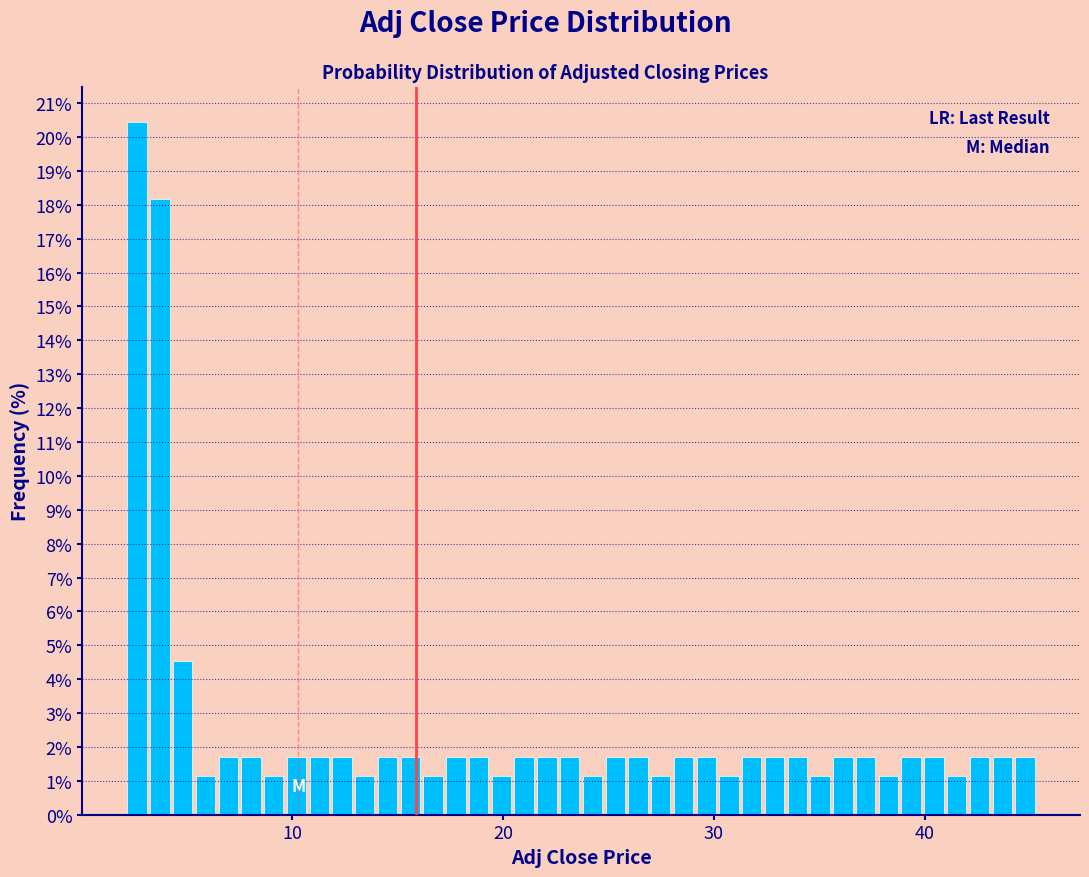

Around what value on the x-axis is the tallest bar? Give the approximate position of its centre, as read against the axis.

3